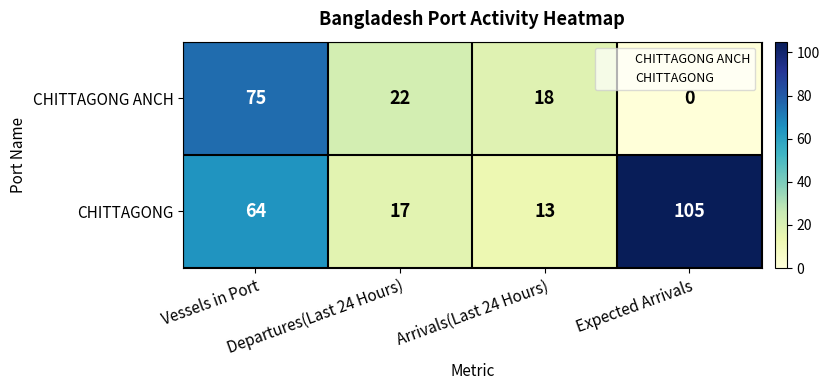

List the series in order of their overall mean, highest first.

CHITTAGONG, CHITTAGONG ANCH